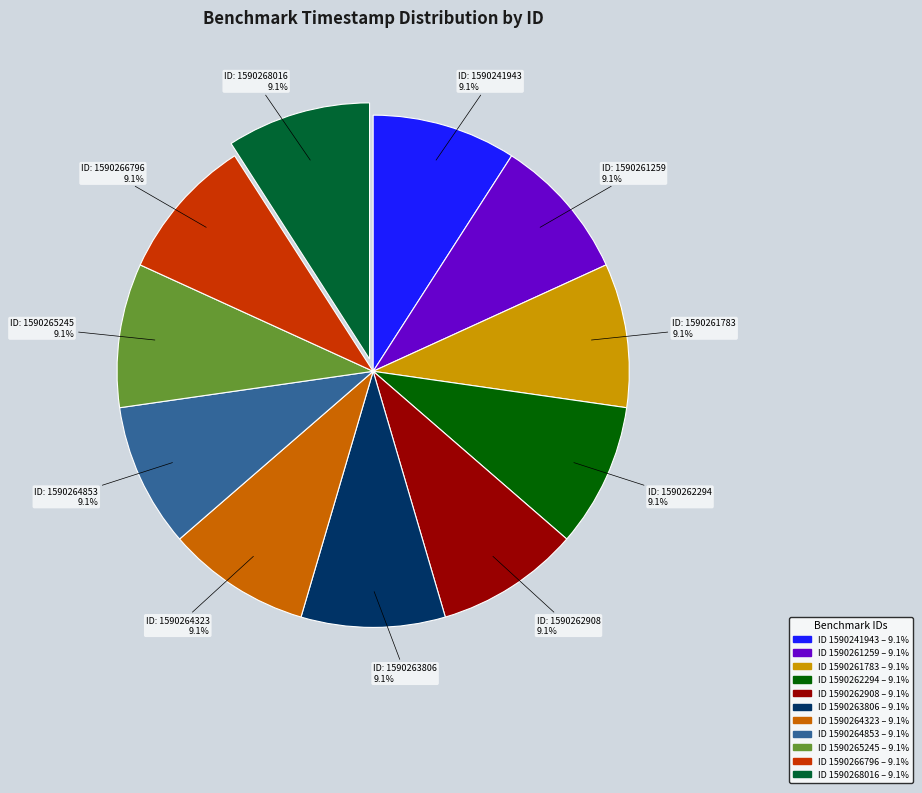

Is there any slice that represents more than half of the pie?

No